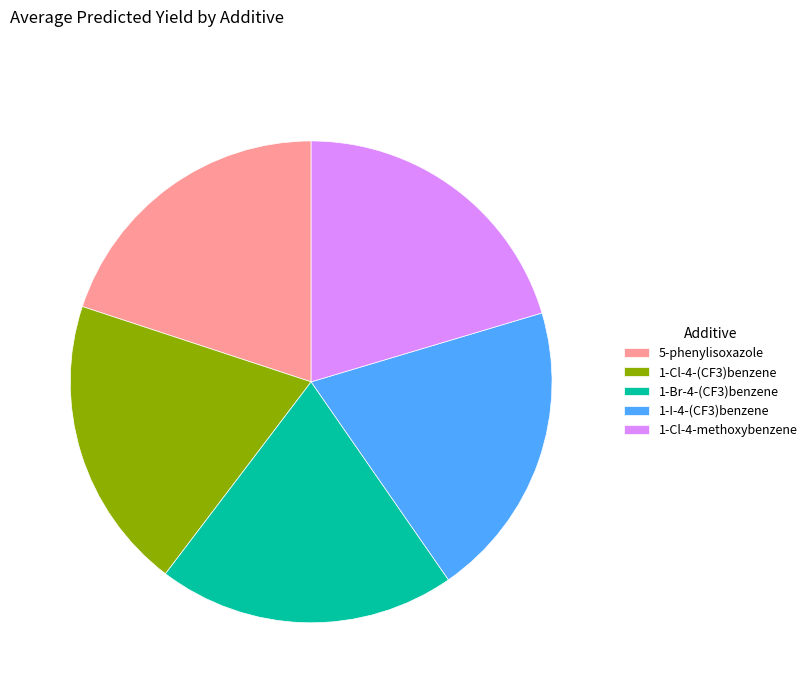

Is 1-Cl-4-(CF3)benzene the majority of the pie?

No